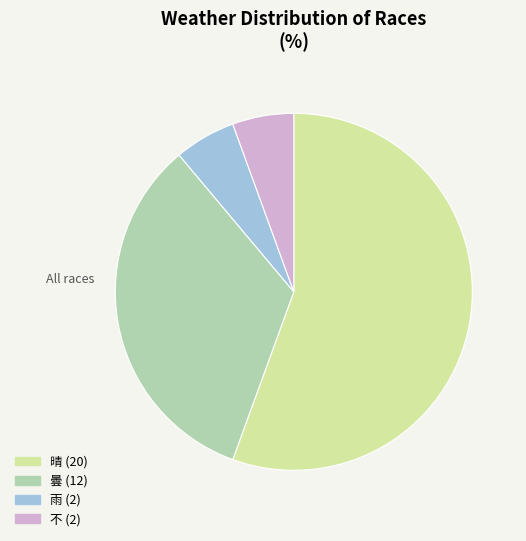

Does 不 account for over 50% of the chart?

No